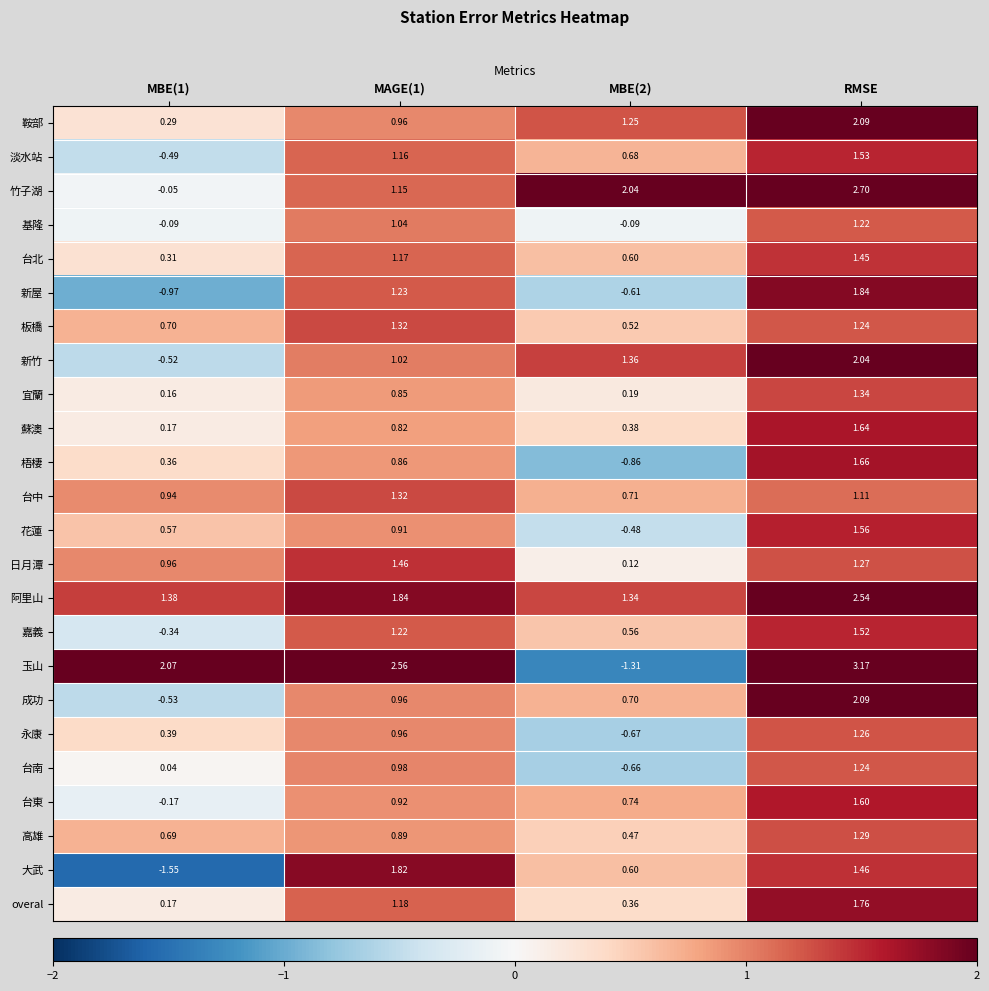

At which category is the sum across all series the highest?

RMSE